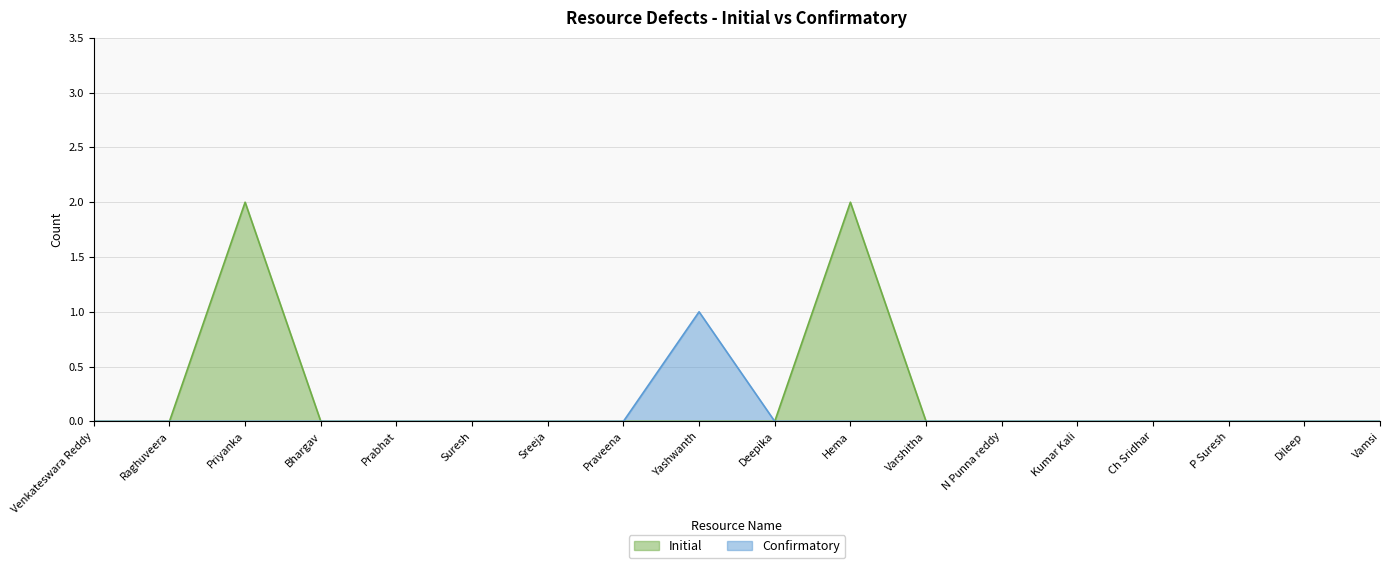

Rank the series by their maximum value, from lowest to highest.

Confirmatory, Initial